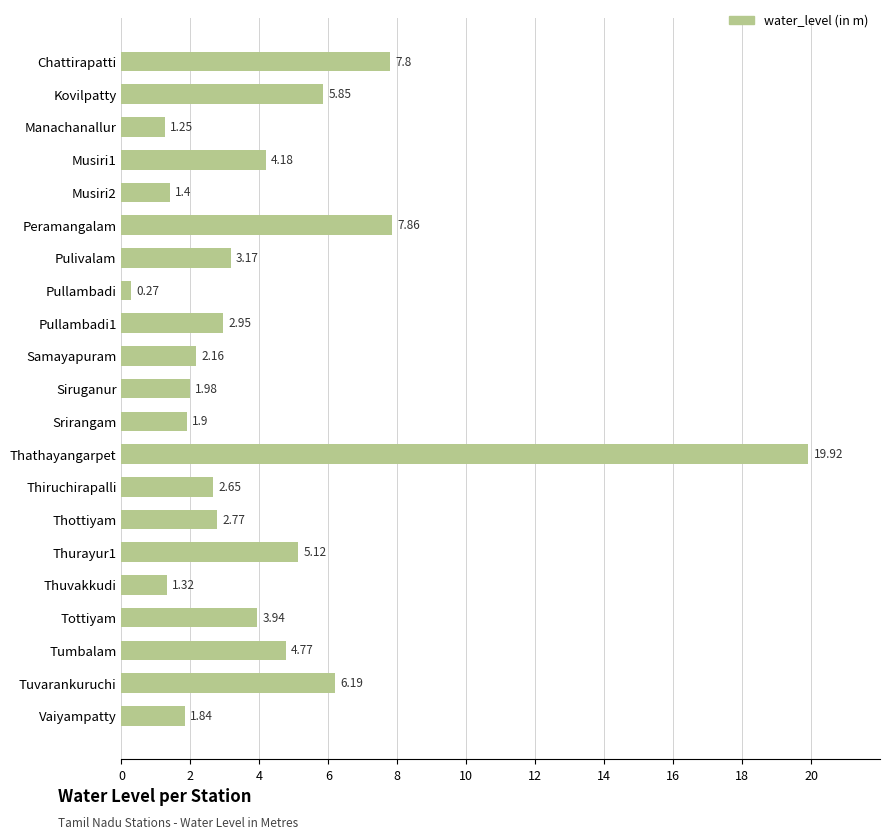

Rank the categories by value from lowest to highest.

Pullambadi, Manachanallur, Thuvakkudi, Musiri2, Vaiyampatty, Srirangam, Siruganur, Samayapuram, Thiruchirapalli, Thottiyam, Pullambadi1, Pulivalam, Tottiyam, Musiri1, Tumbalam, Thurayur1, Kovilpatty, Tuvarankuruchi, Chattirapatti, Peramangalam, Thathayangarpet